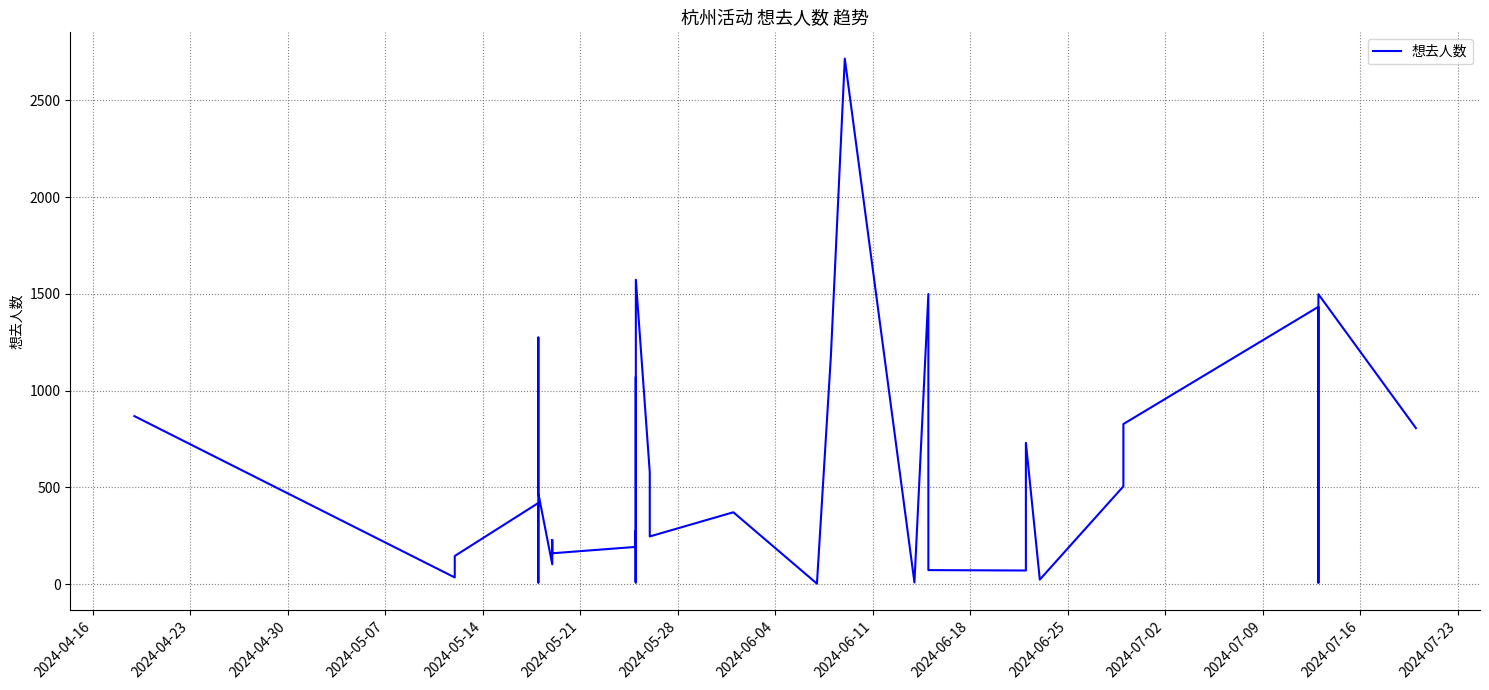

How many distinct data groups are displayed?

1